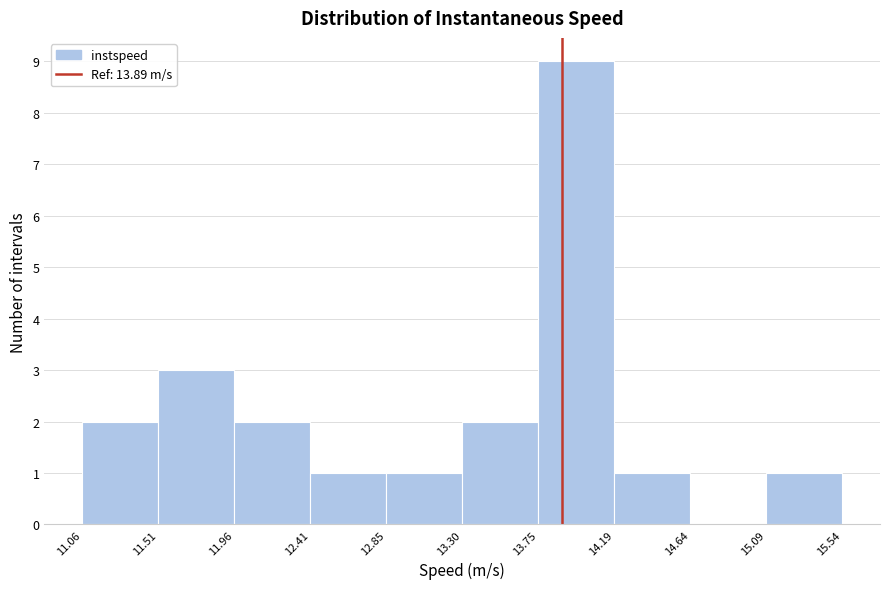

Reading left to right, list every bar in this chart as the range it spans on the x-axis followed by its height. The values are not printed on the chart, so give them approximately, as read against the axis.

11.06 to 11.51: 2
11.51 to 11.96: 3
11.96 to 12.41: 2
12.41 to 12.85: 1
12.85 to 13.30: 1
13.30 to 13.75: 2
13.75 to 14.19: 9
14.19 to 14.64: 1
14.64 to 15.09: 0
15.09 to 15.54: 1